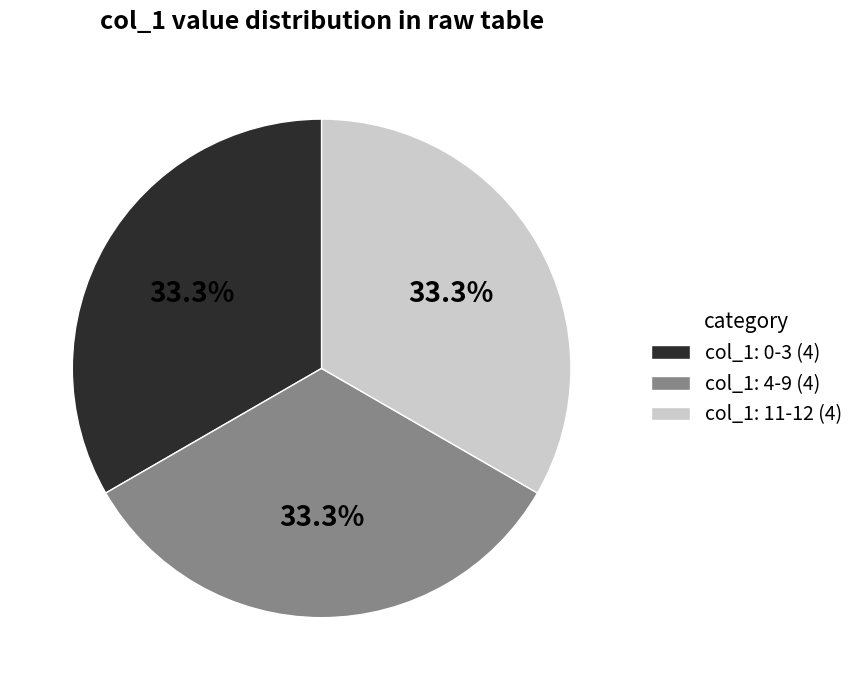

Is col_1: 4-9 (4) the majority of the pie?

No